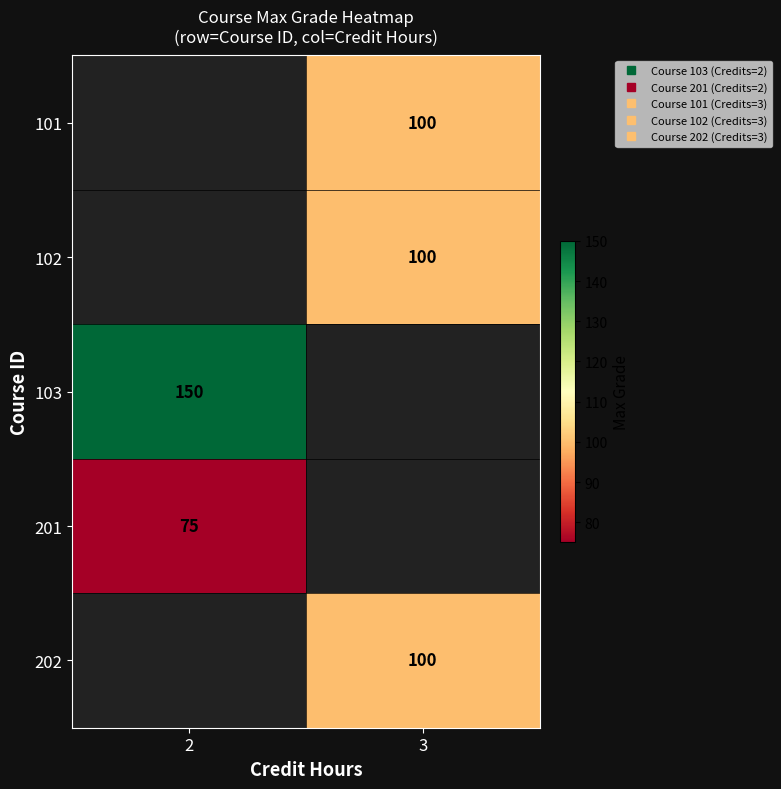

Which series has the widest spread of values?

103